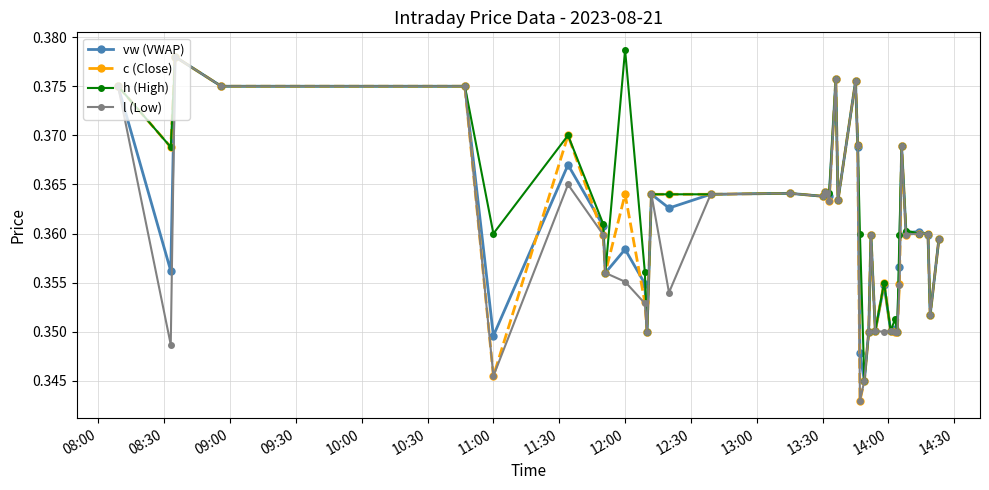

Count the l (Low) values in the range 0 to 1.

40